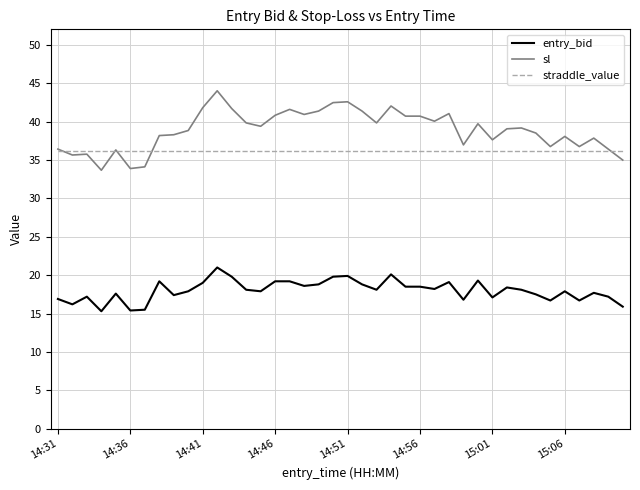

How many categories are shown in the chart?

40